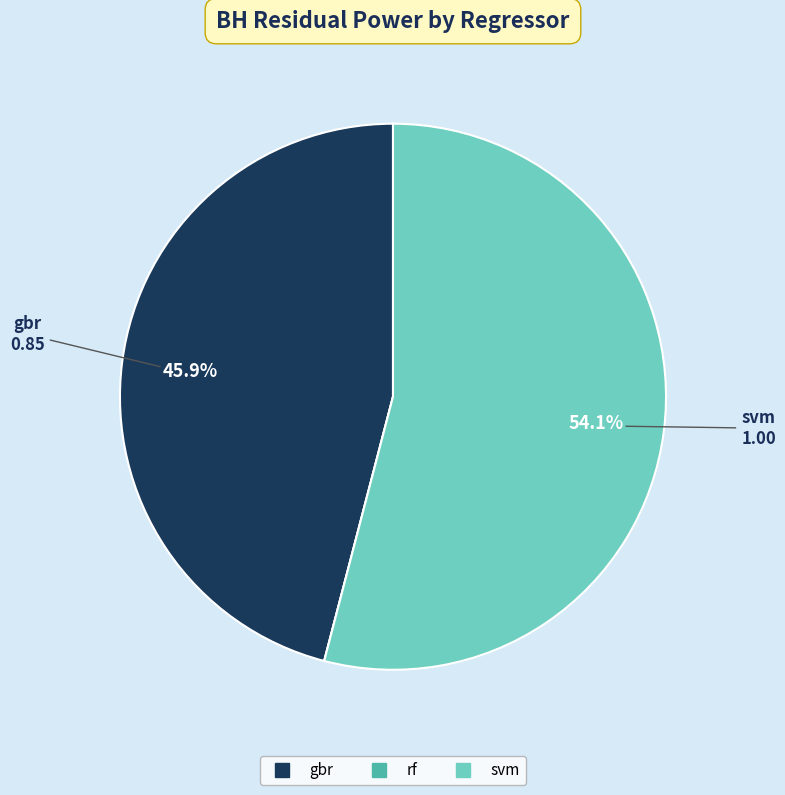

To the nearest percent, what percentage of the pie is svm?

54%